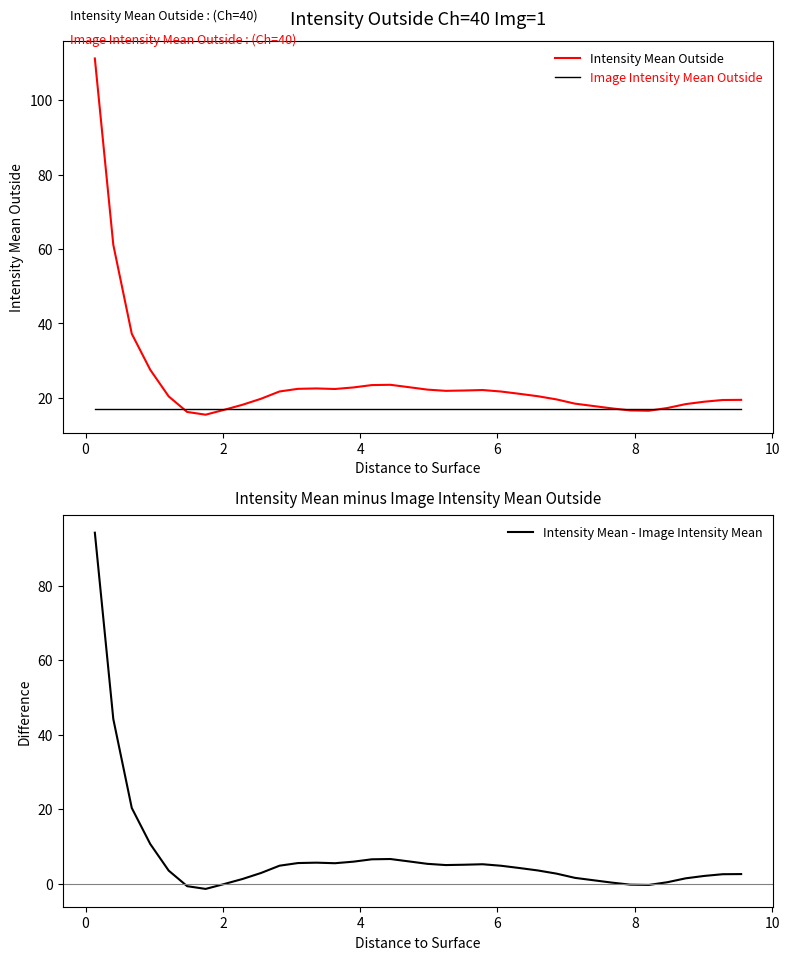

Rank the series by their maximum value, from lowest to highest.

Image Intensity Mean Outside, Intensity Mean - Image Intensity Mean, Intensity Mean Outside